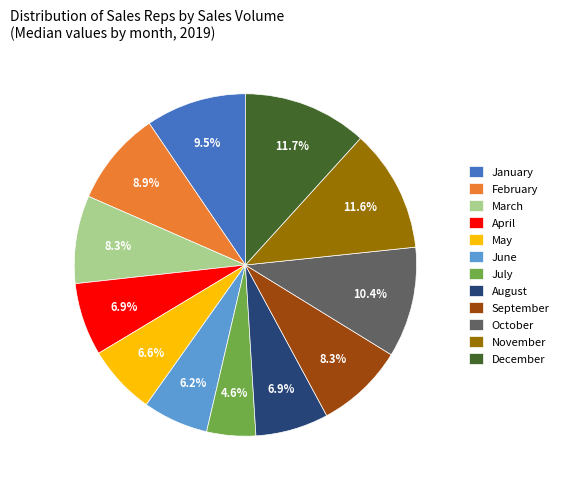

What is the ratio of the value at February to the value at October?

0.9